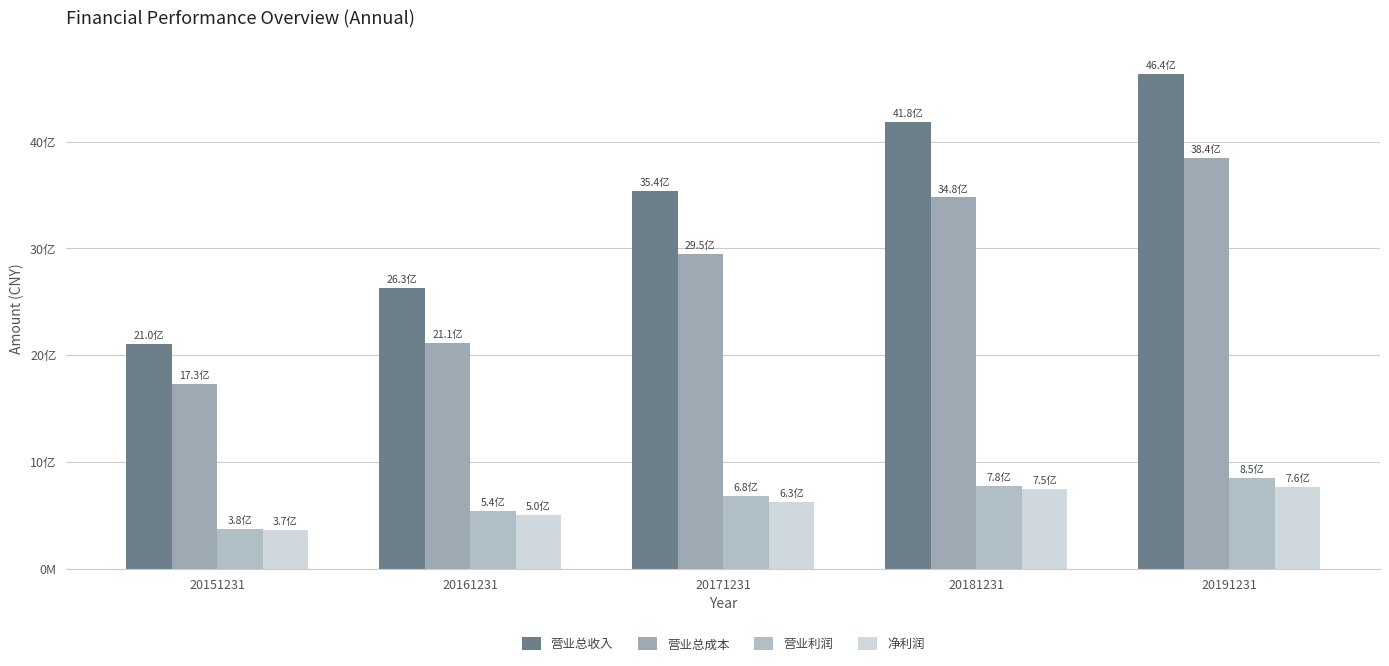

What is the smallest value displayed?

366681058.8